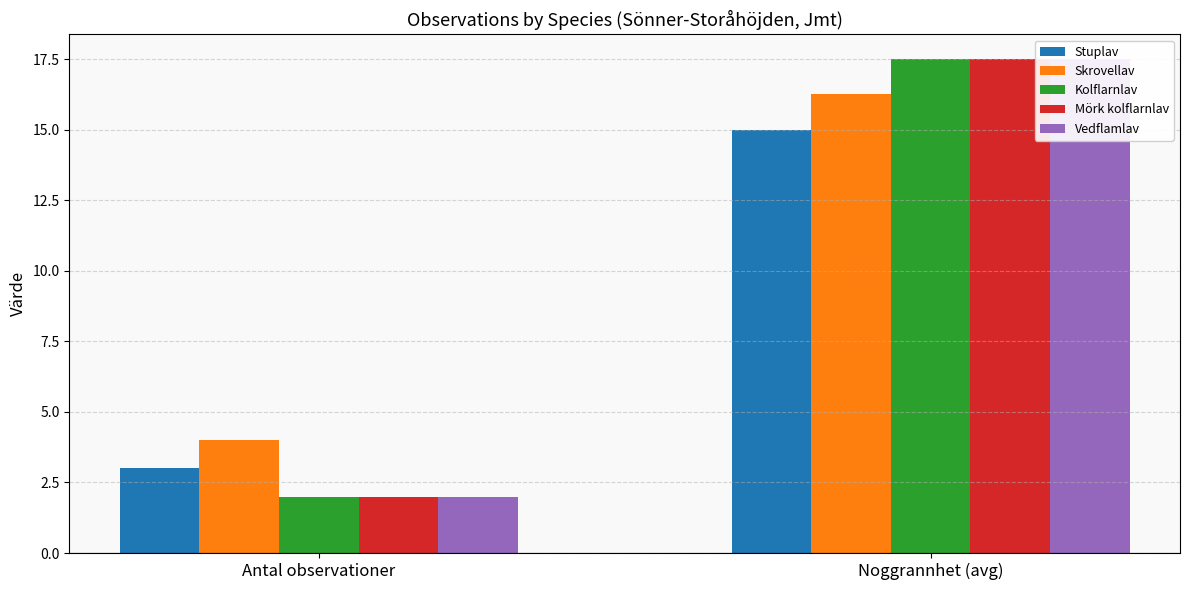

The value of Vedflamlav at Noggrannhet (avg) is 17.5. True or false?

True